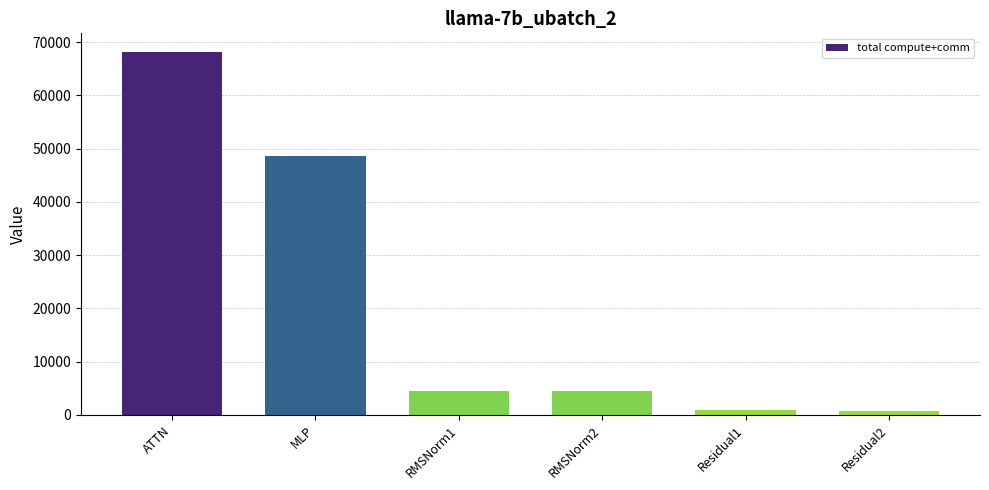

Between Residual2 and MLP, which is larger?

MLP